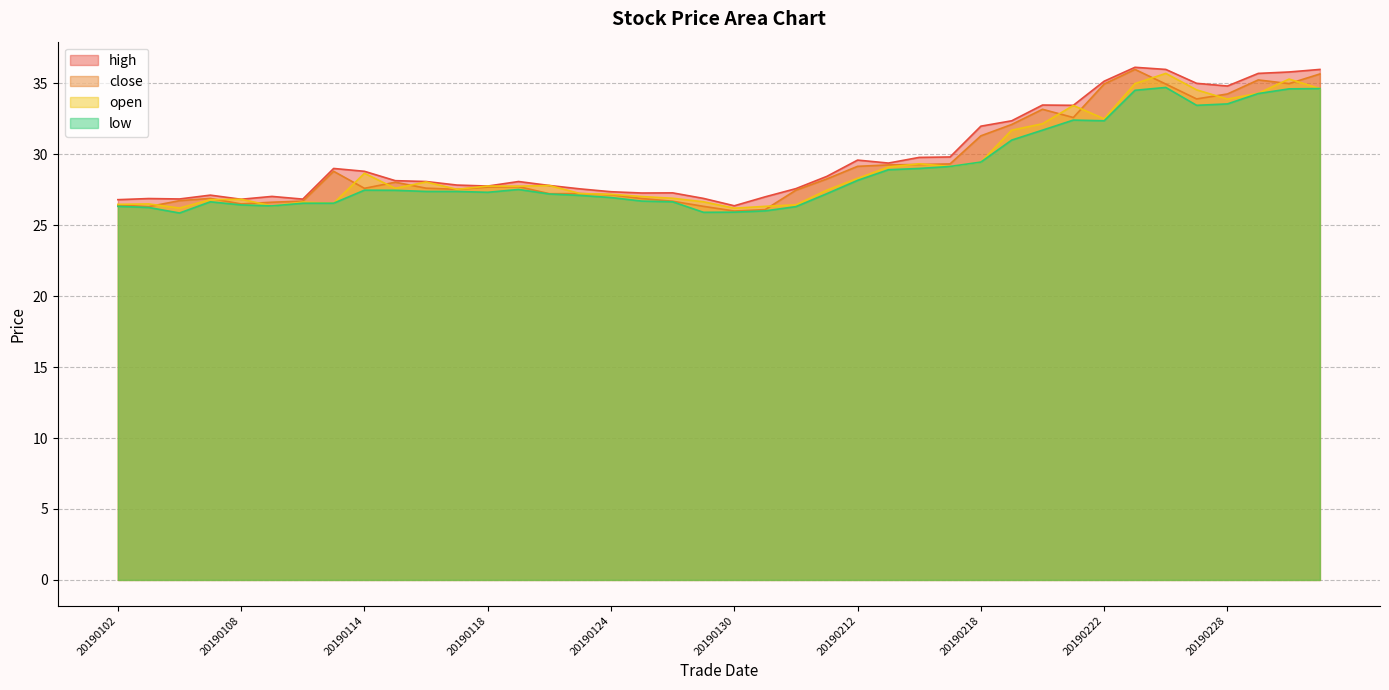

What is the value of the low point at the 38th from the left?

34.3